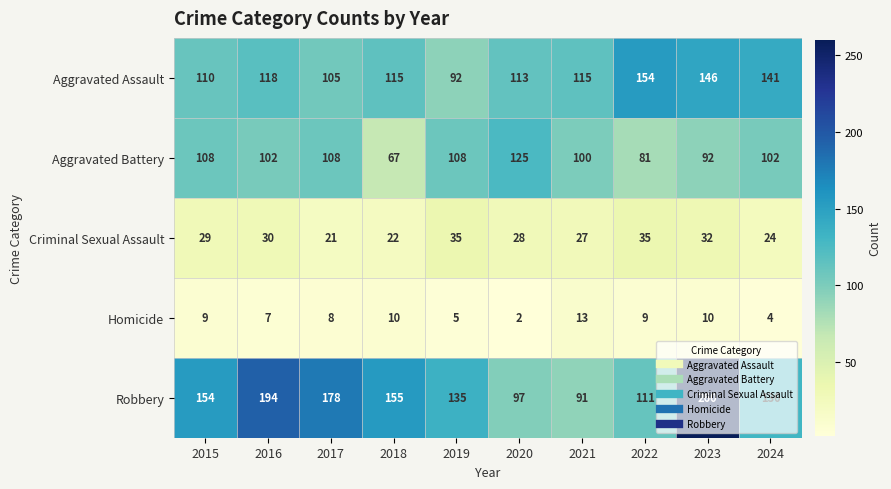

What is the difference between the second highest and second lowest values in the Aggravated Battery series?

27